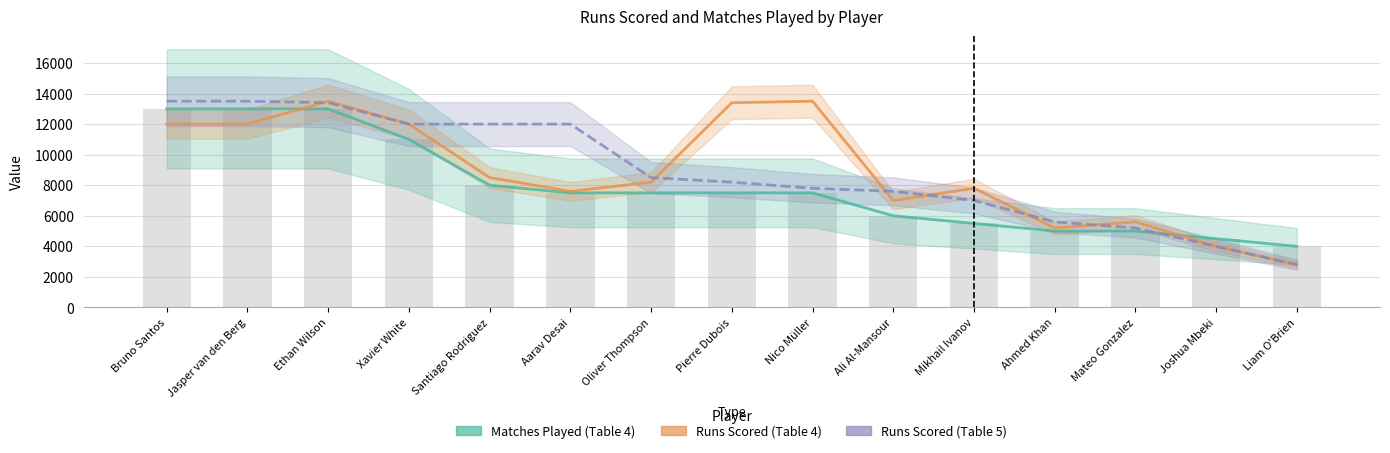

Where is Matches Played (Table 4) nearest to the value 8500?

Santiago Rodriguez